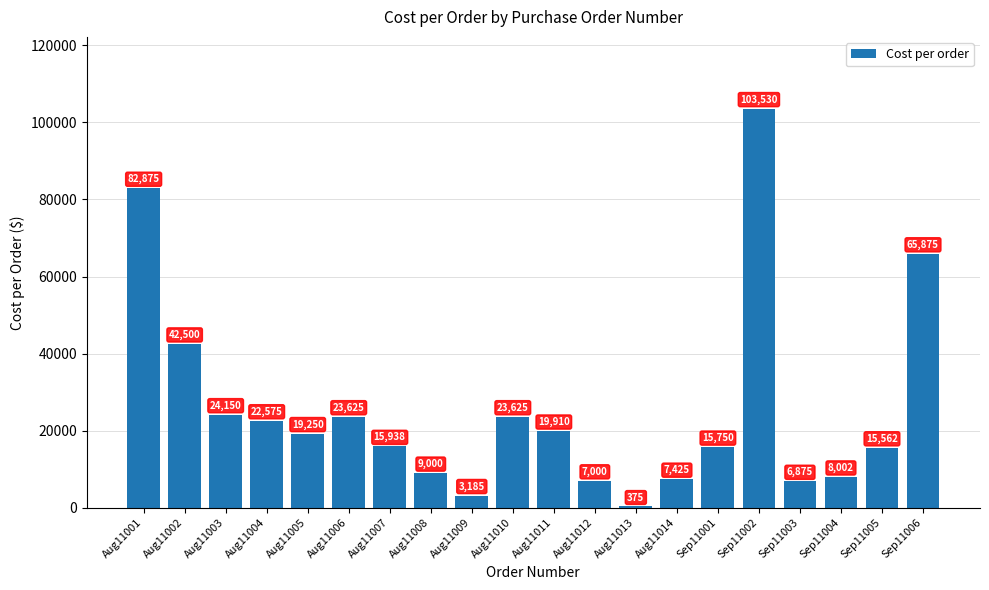

What is the smallest value displayed?

375.0